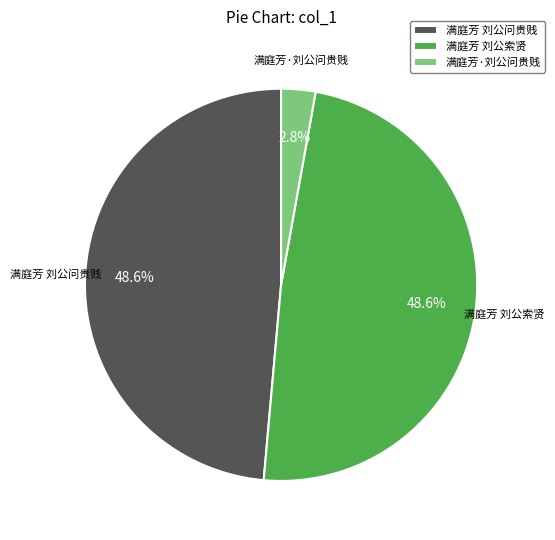

How many slices are in this pie chart?

3